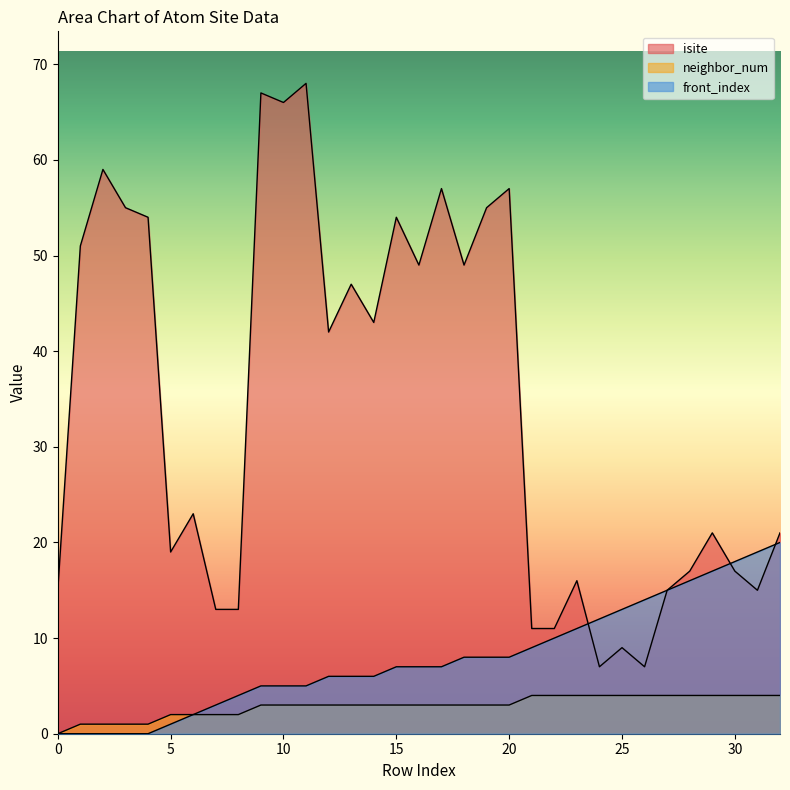

Is it true that isite equals 26 at 31?

False